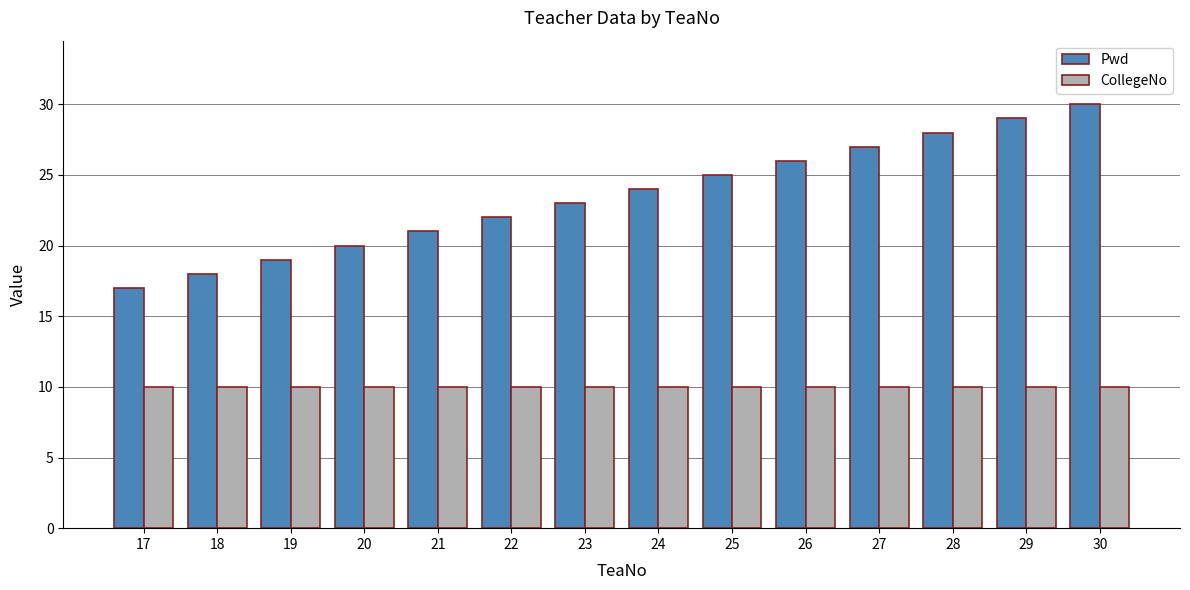

Which series has the largest range (max minus min)?

Pwd